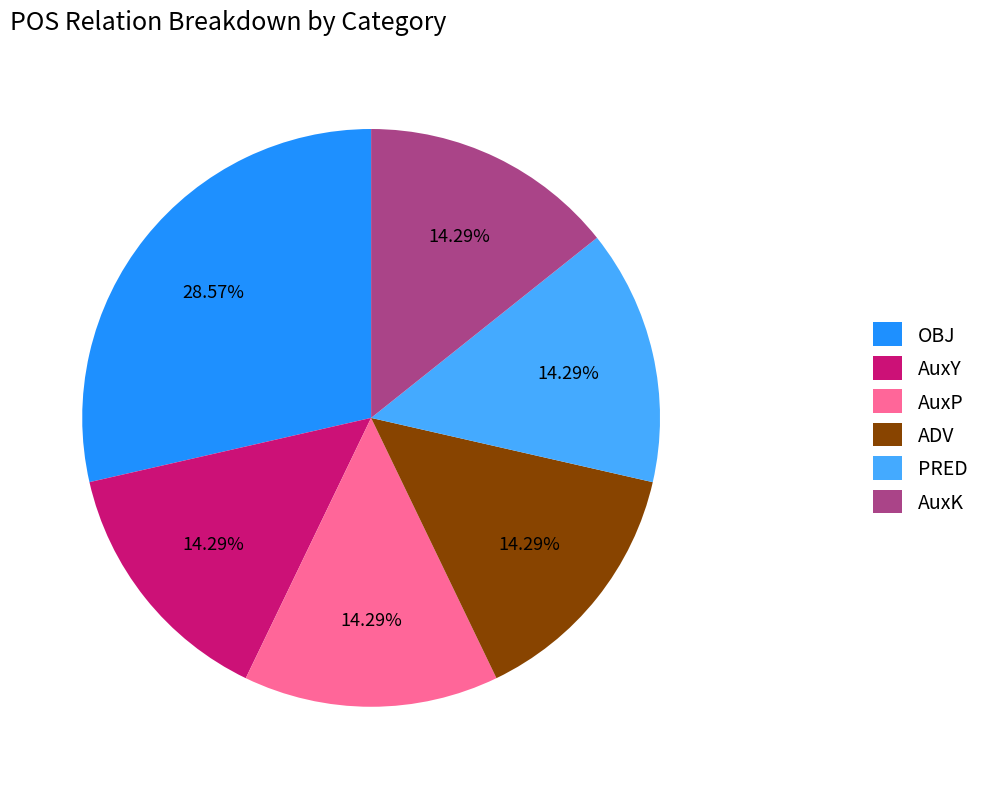

Does any single category account for the majority?

No